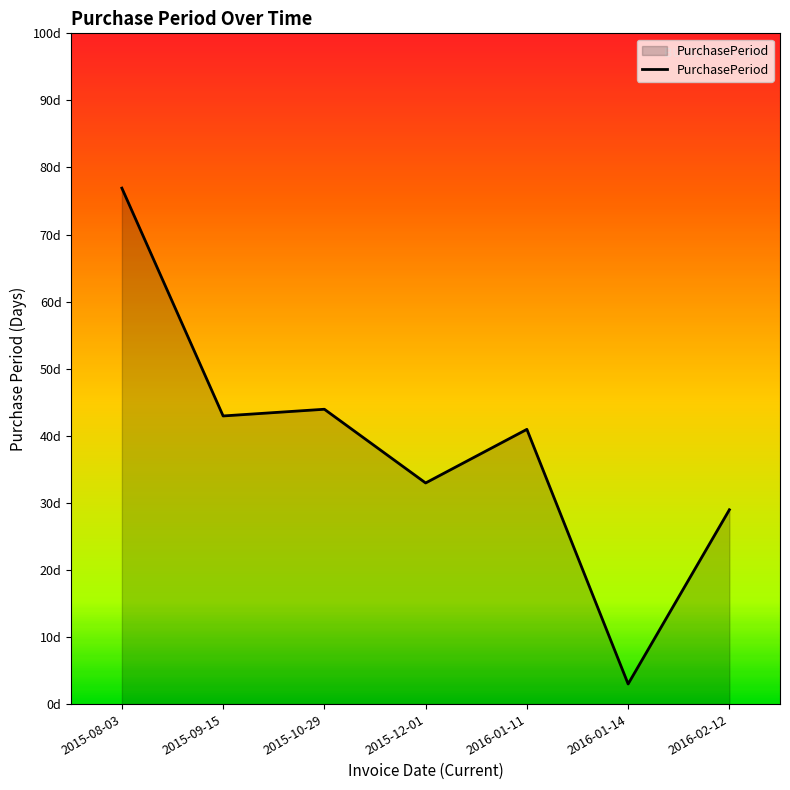

Between 2016-01-11 and 2015-12-01, which is larger?

2016-01-11